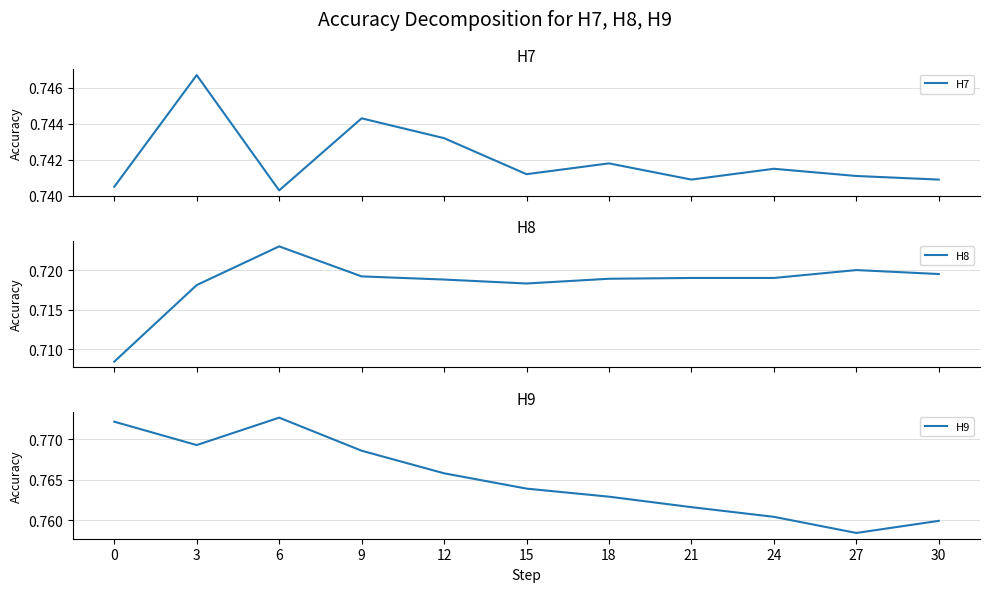

How many lines are shown in the chart?

3